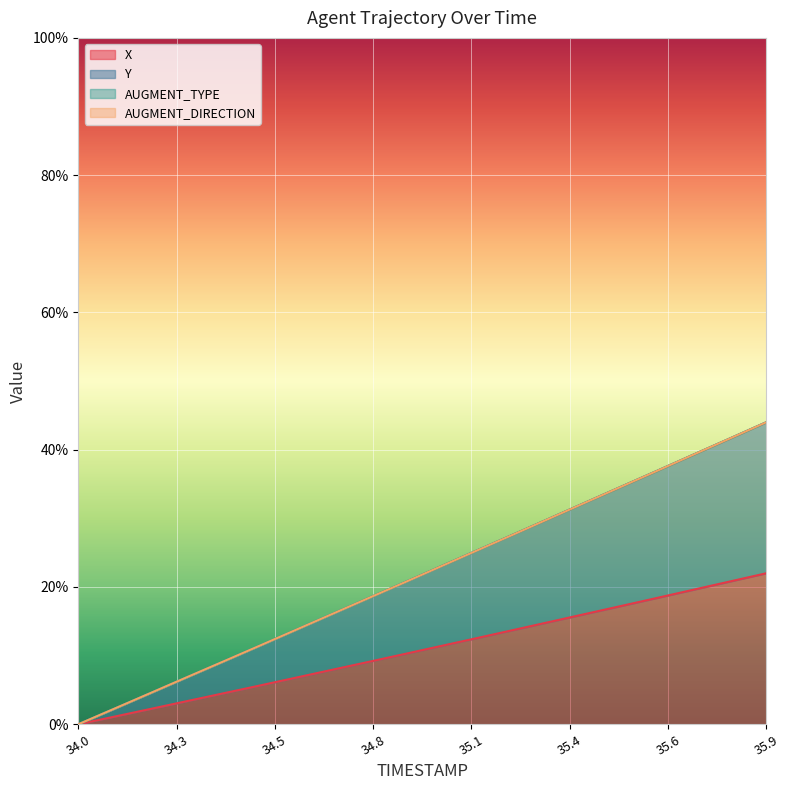

Does the chart display data point markers on the line(s)?

No